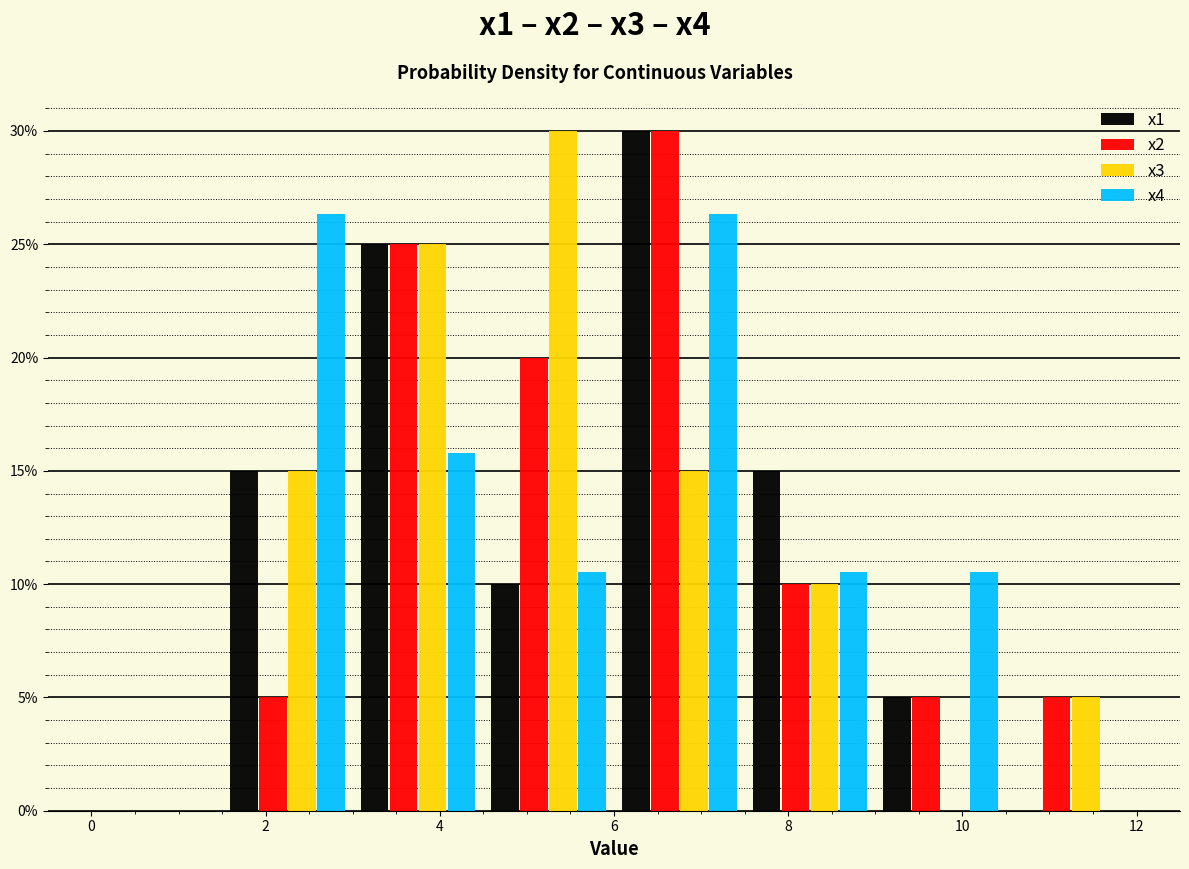

What is the height of the x4 bar covering 1.5 to 3.0 on the x-axis? Neither the bar edges nor the heights are printed on the chart, so give them approximately, as read against the axes.

26.5